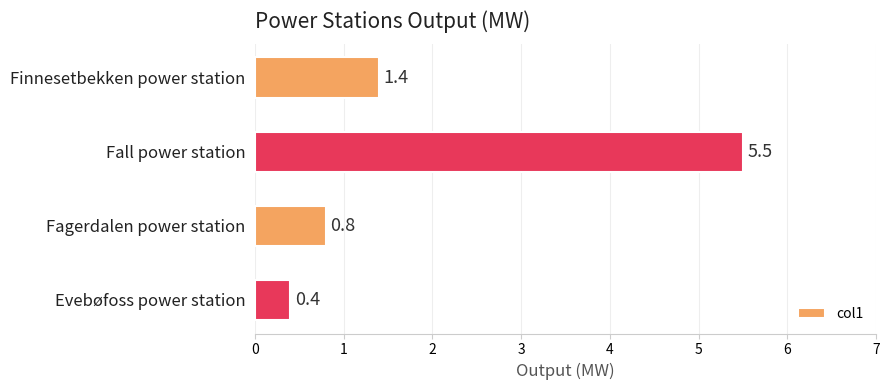

Does the chart contain any negative values?

No